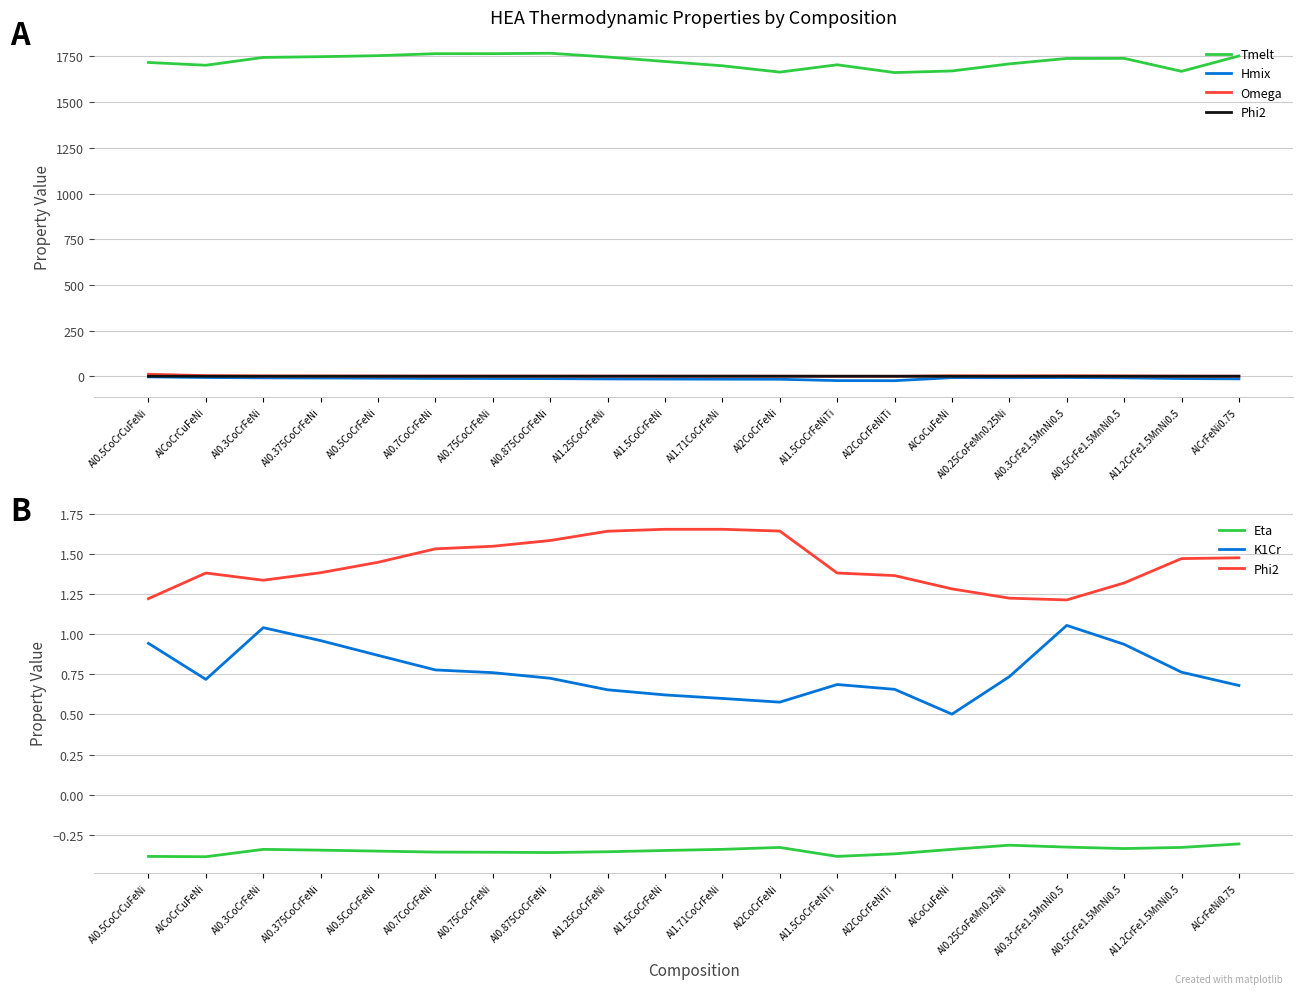

True or false: Eta and Hmix intersect in this chart.

False